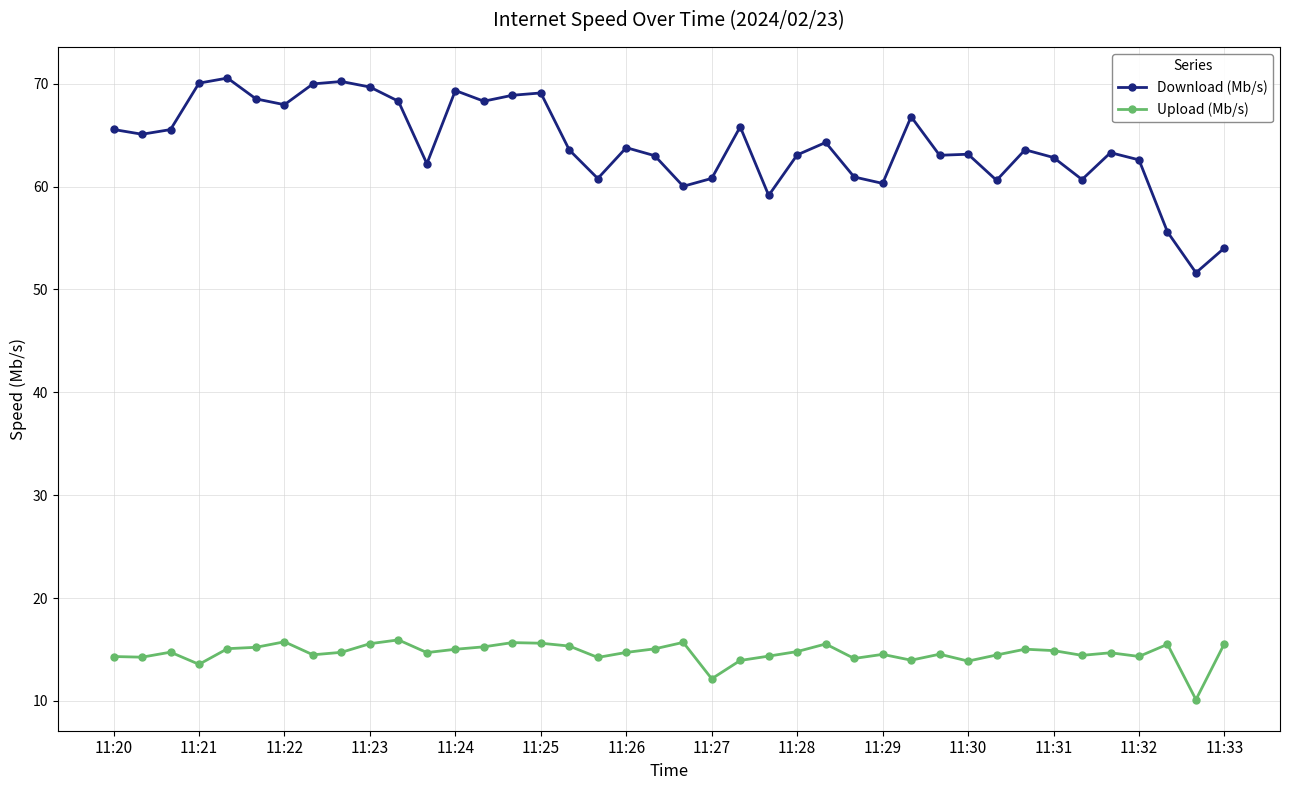

What is the lowest value of the Upload (Mb/s) series?

10.1